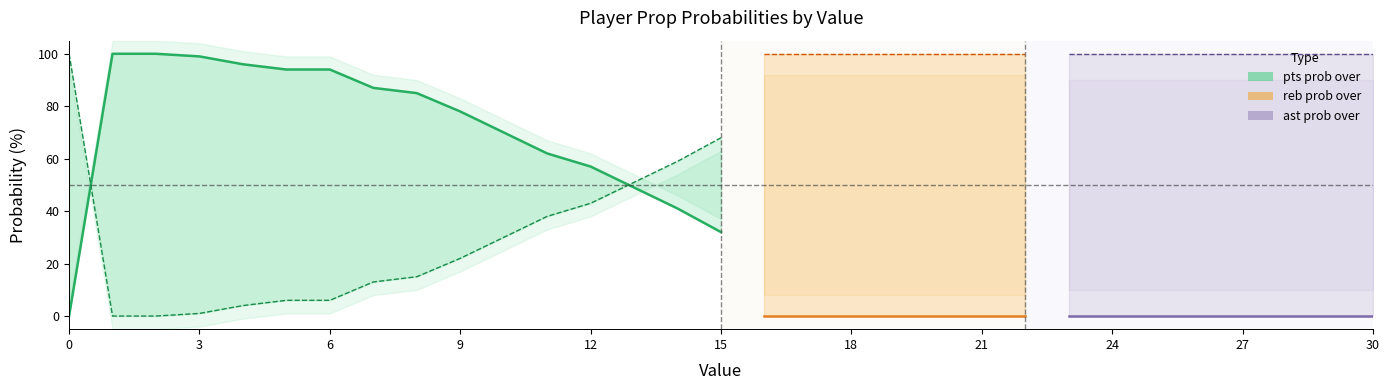

Which series changed the most between 23 and 29?

pts prob over